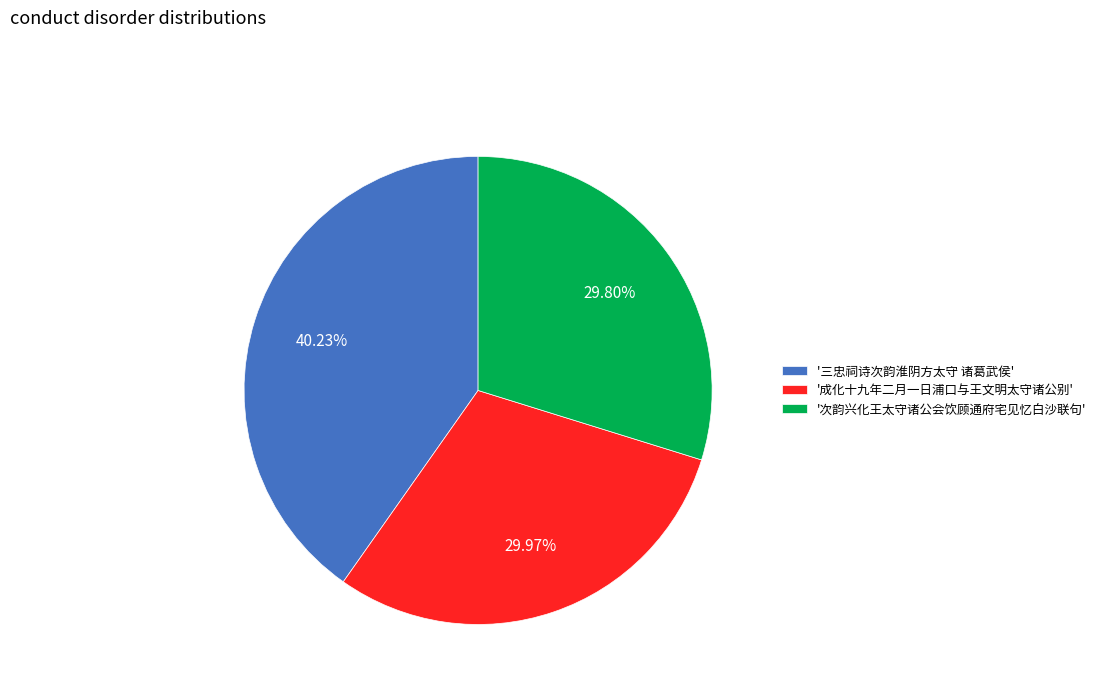

Which category has the biggest portion of the pie?

'三忠祠诗次韵淮阴方太守 诸葛武侯'